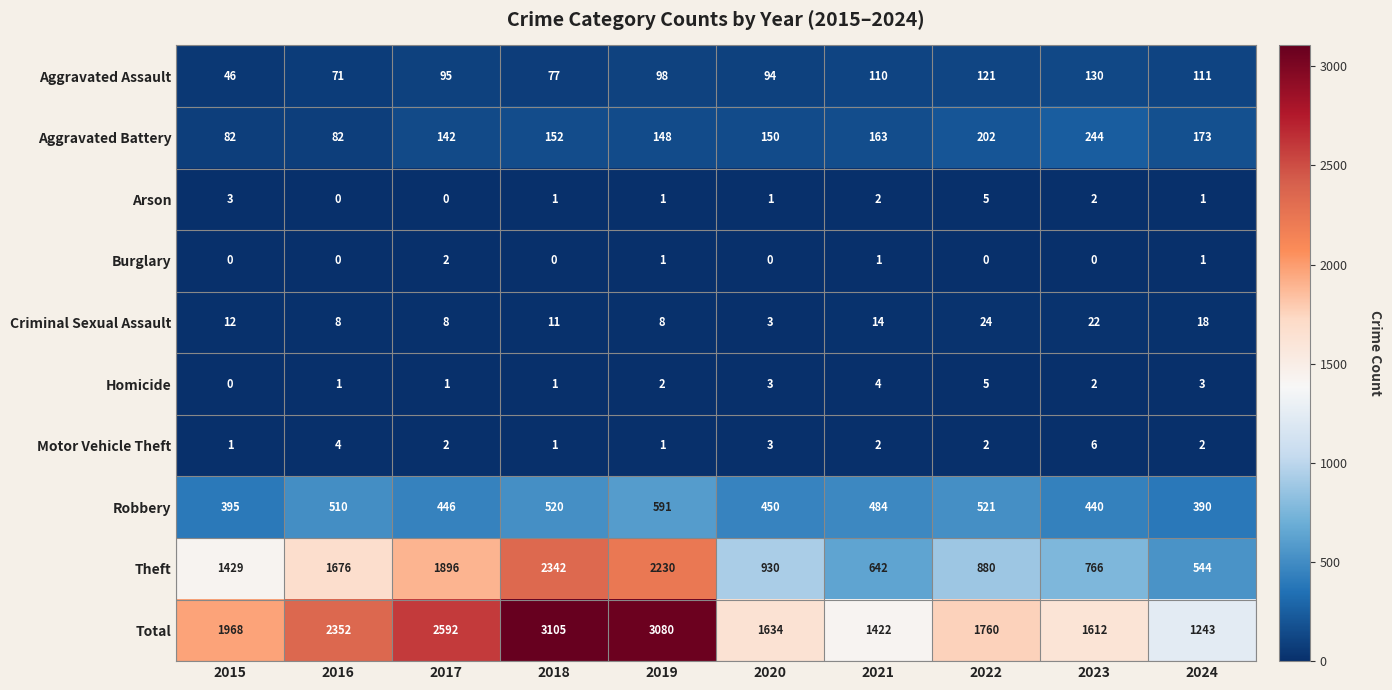

Is it true that Theft equals 915 at 2017?

False